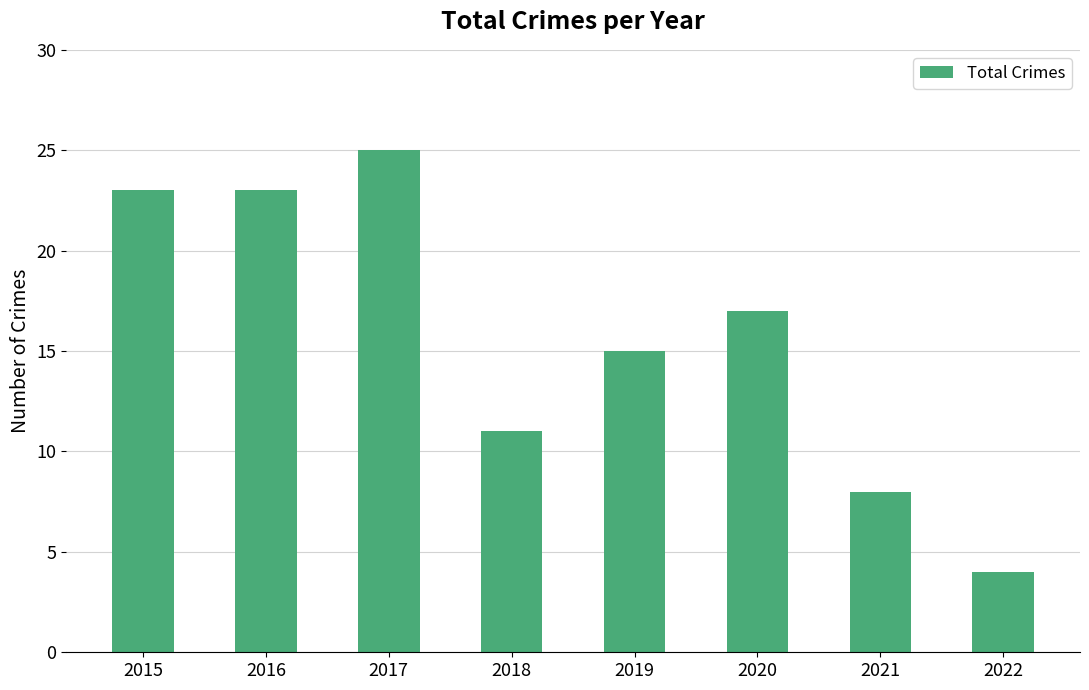

Reading left to right, list all the values displayed in this chart.

23	23	25	11	15	17	8	4